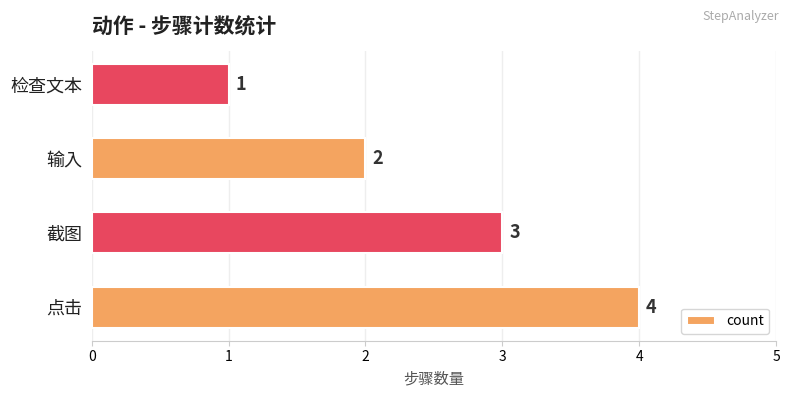

At which category does the chart reach its minimum across all series?

检查文本